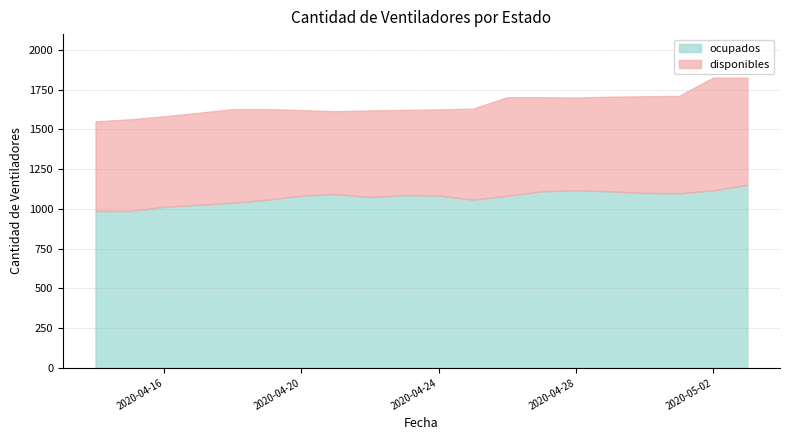

How many data points in ocupados are less than 1084?

10